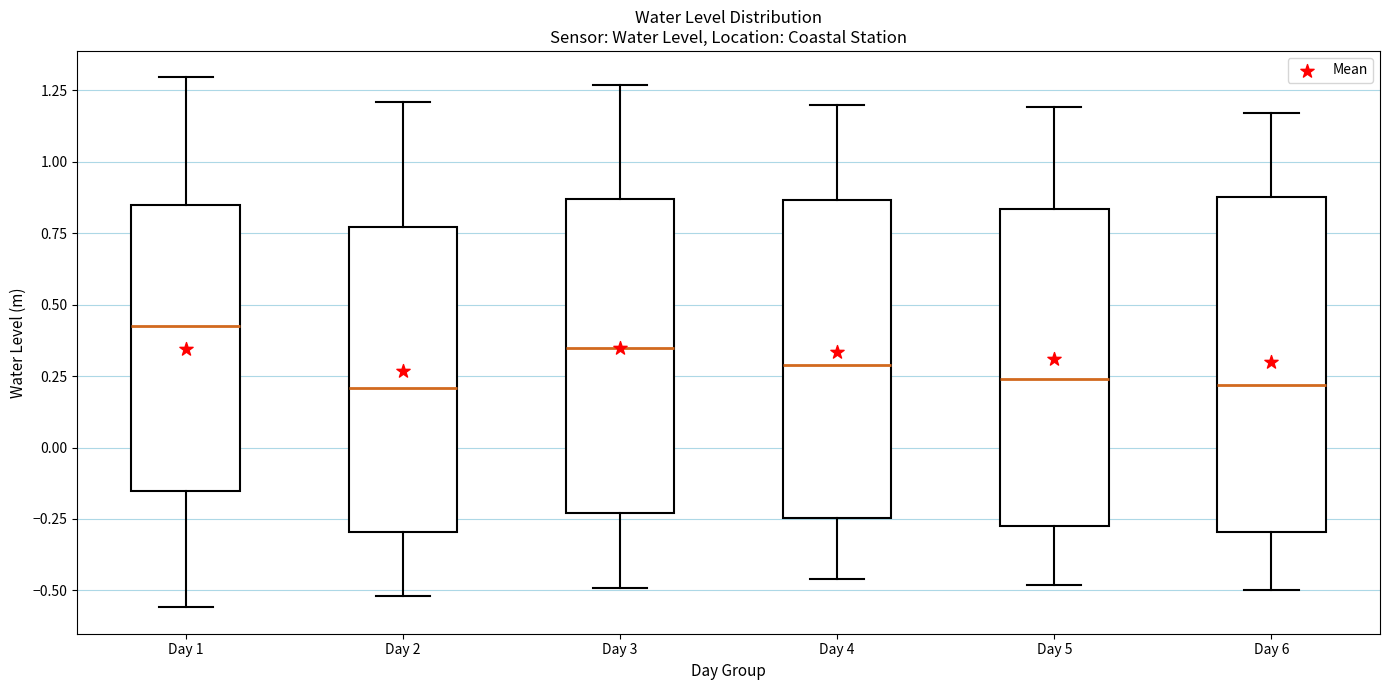

Comparing the boxes themselves (not the whiskers), which one is the tallest?

Day 6